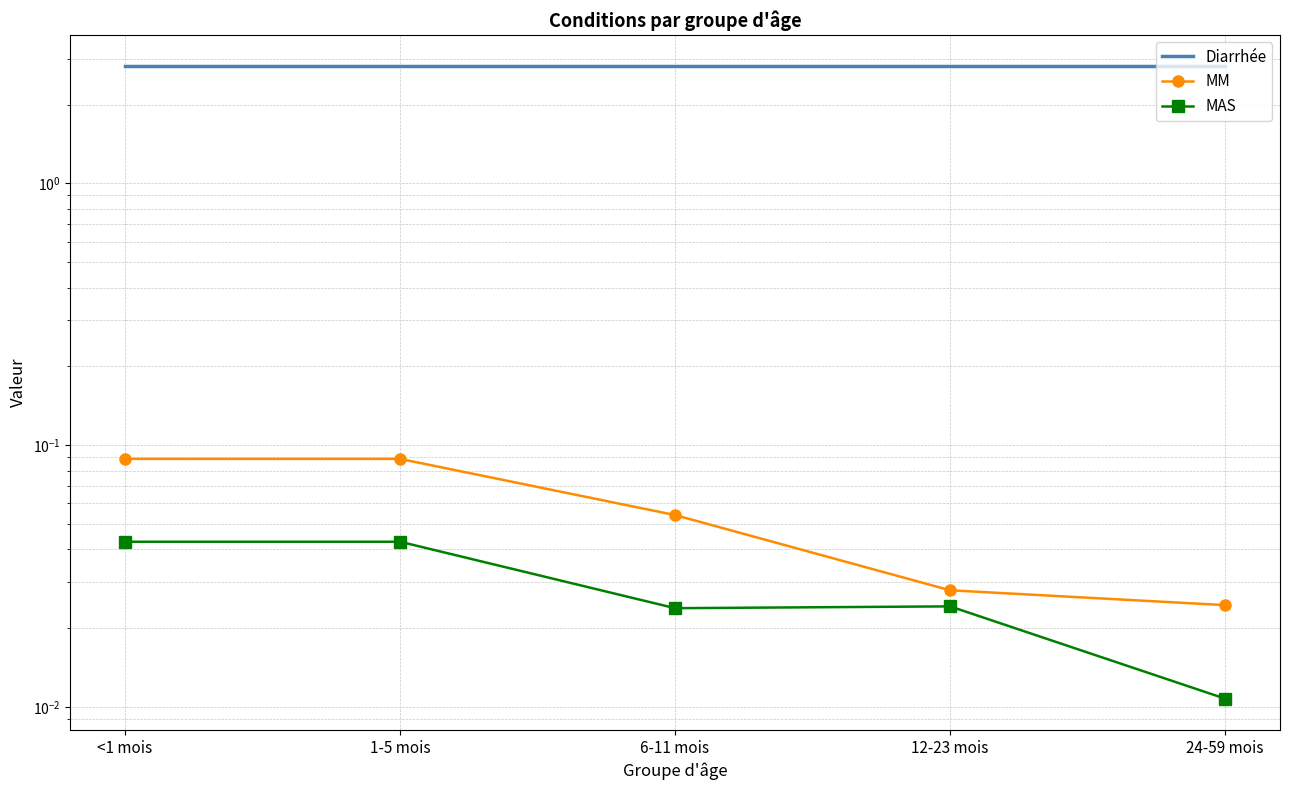

How many lines are shown in the chart?

3